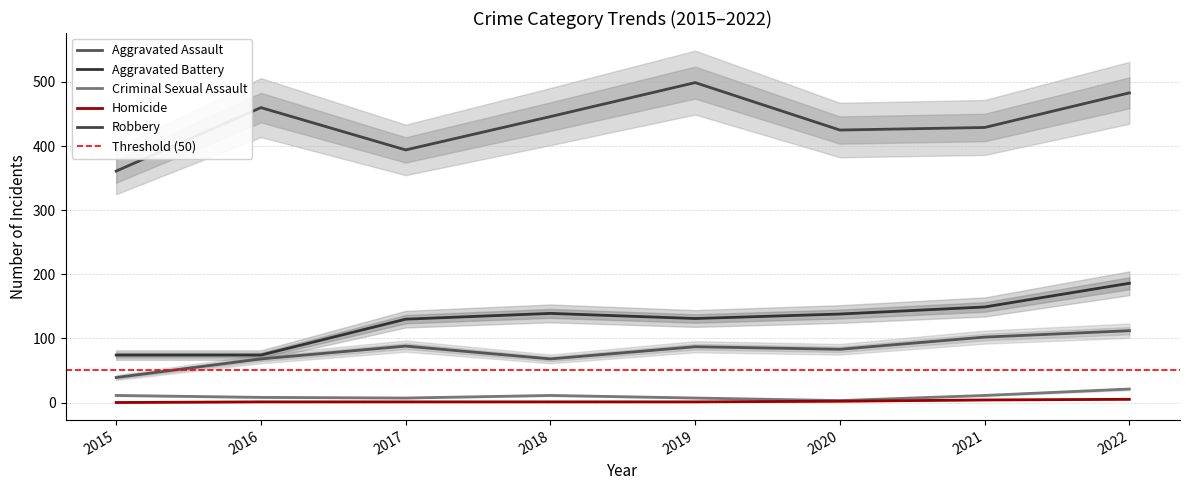

What is the difference between the Aggravated Assault values at 2017 and 2022?

24